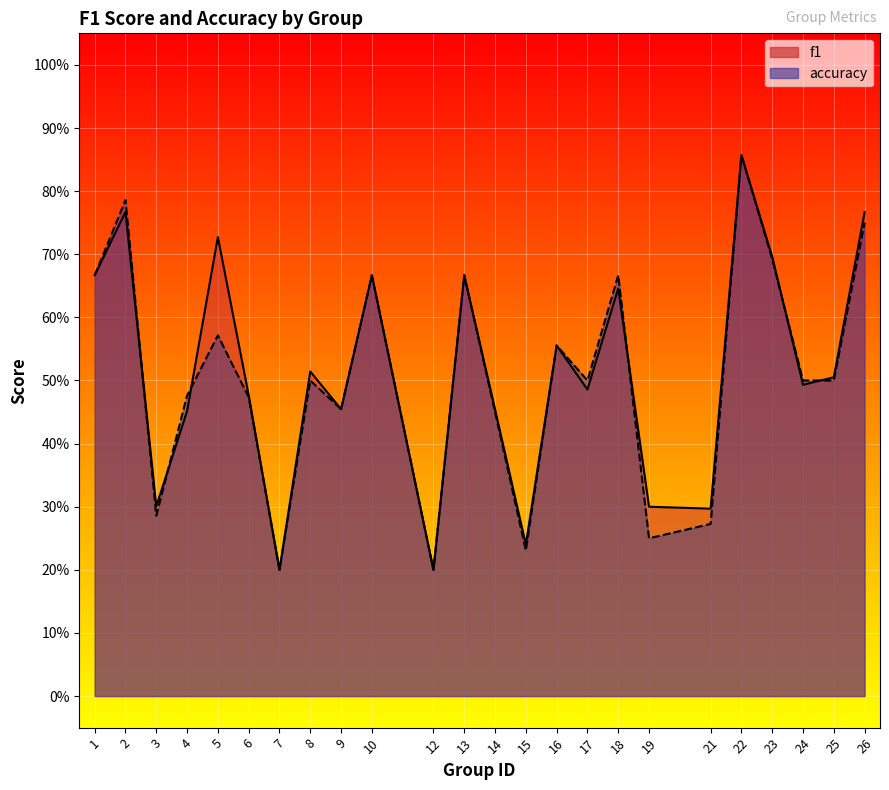

At which label does accuracy reach its peak?

22